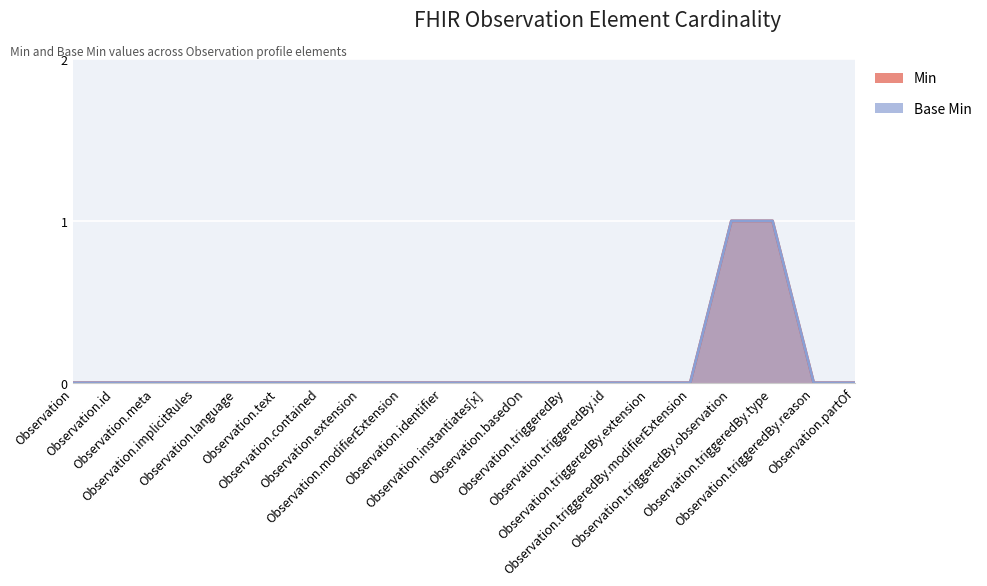

True or false: Min and Base Min intersect in this chart.

False